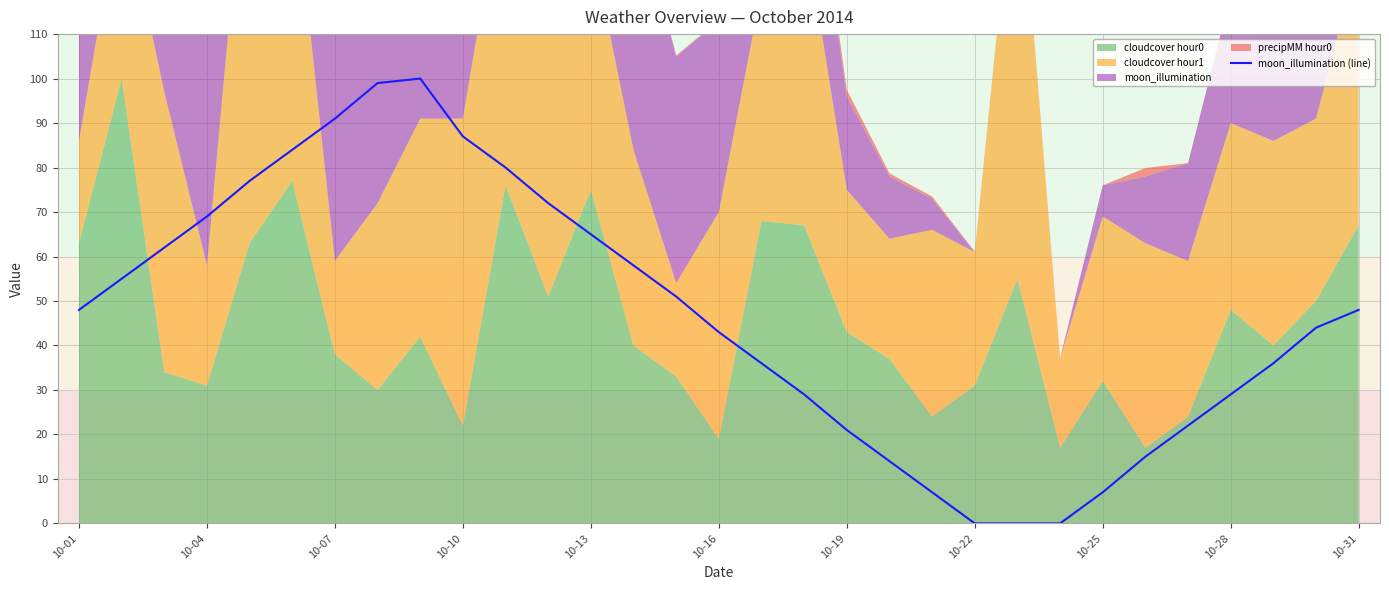

True or false: there are more than 1 points higher than both neighbors.

False